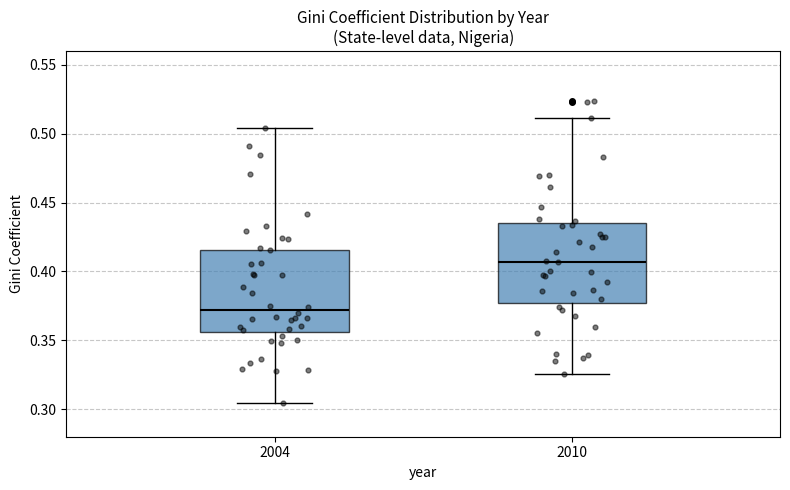

Which box's median line is the lowest?

2004